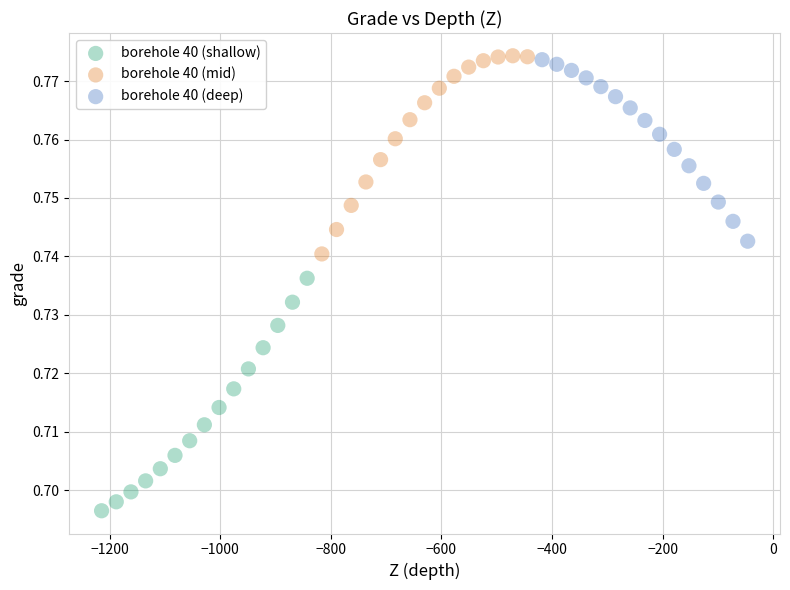

Which series contains the lowest Y value?

borehole 40 (shallow)